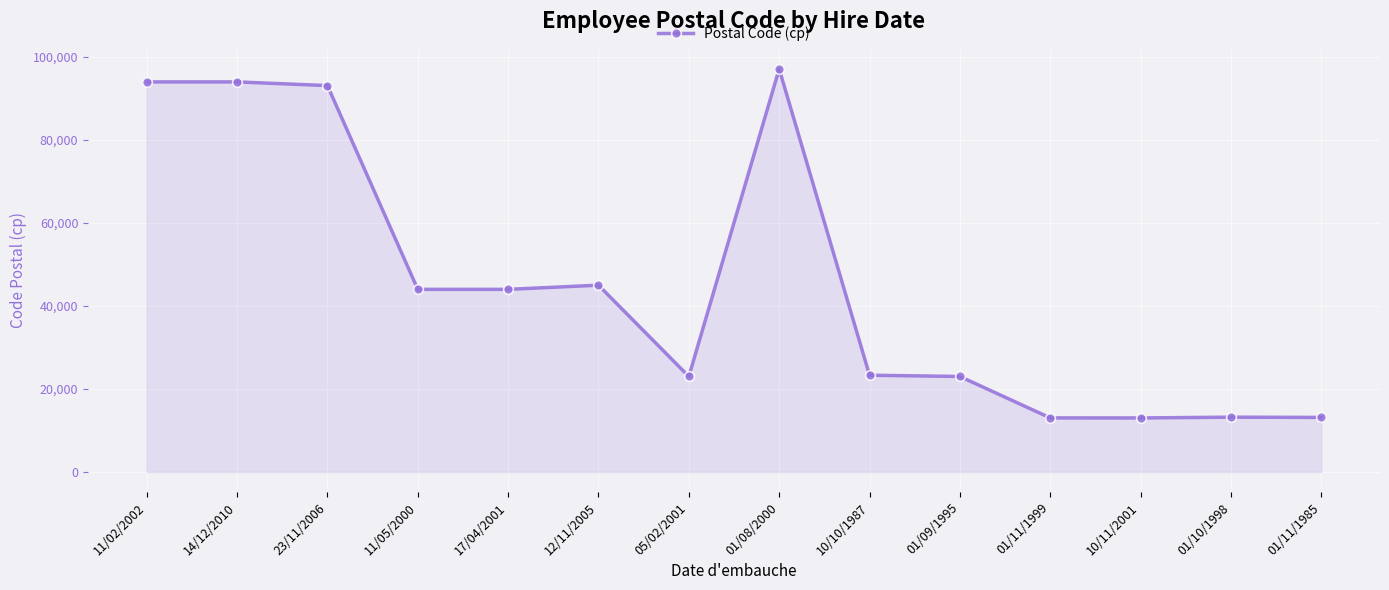

Approximately how many times larger is the value at 10/11/2001 compared to 12/11/2005?

0.3